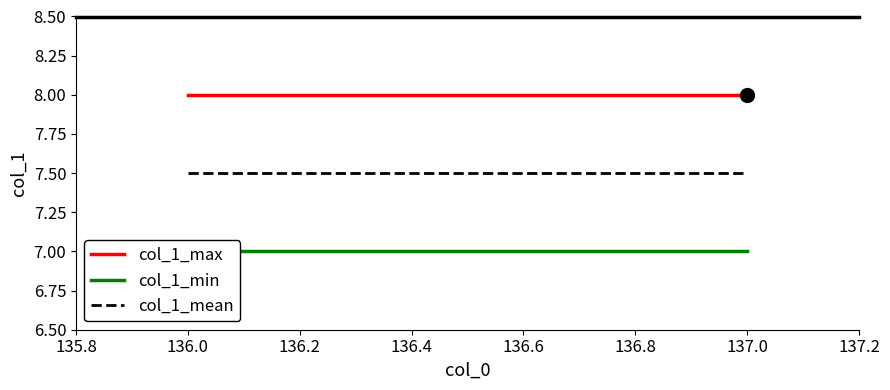

At how many categories does at least one series exceed 7?

2